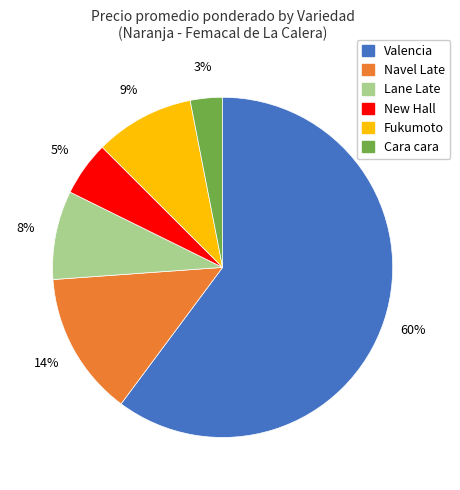

To the nearest percent, what is the average slice percentage?

17%